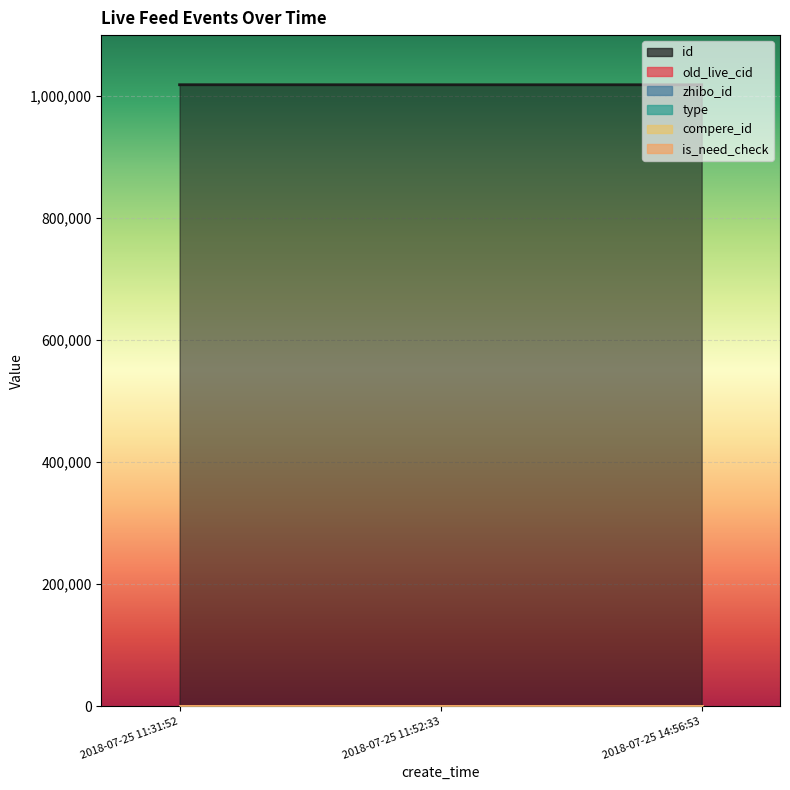

List the labels in order of compere_id value, largest first.

2018-07-25 11:31:52, 2018-07-25 11:52:33, 2018-07-25 14:56:53